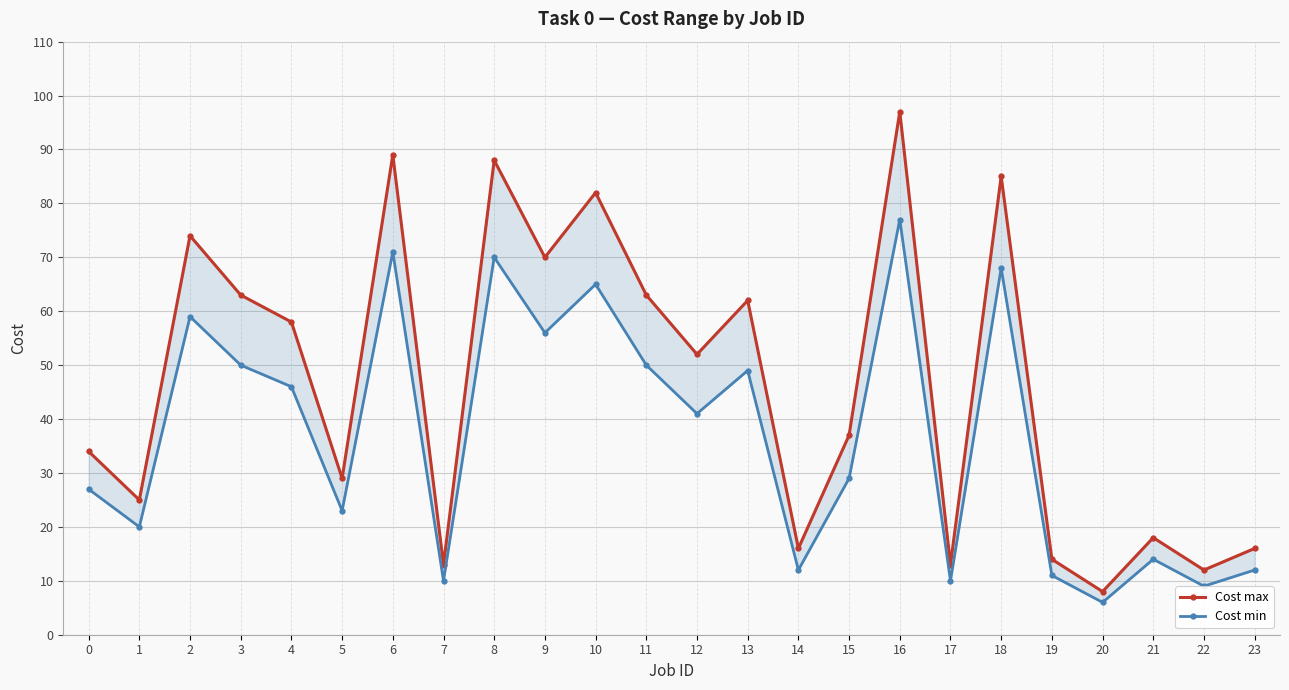

What is the sum of the Cost min values at 22 and 3?

59